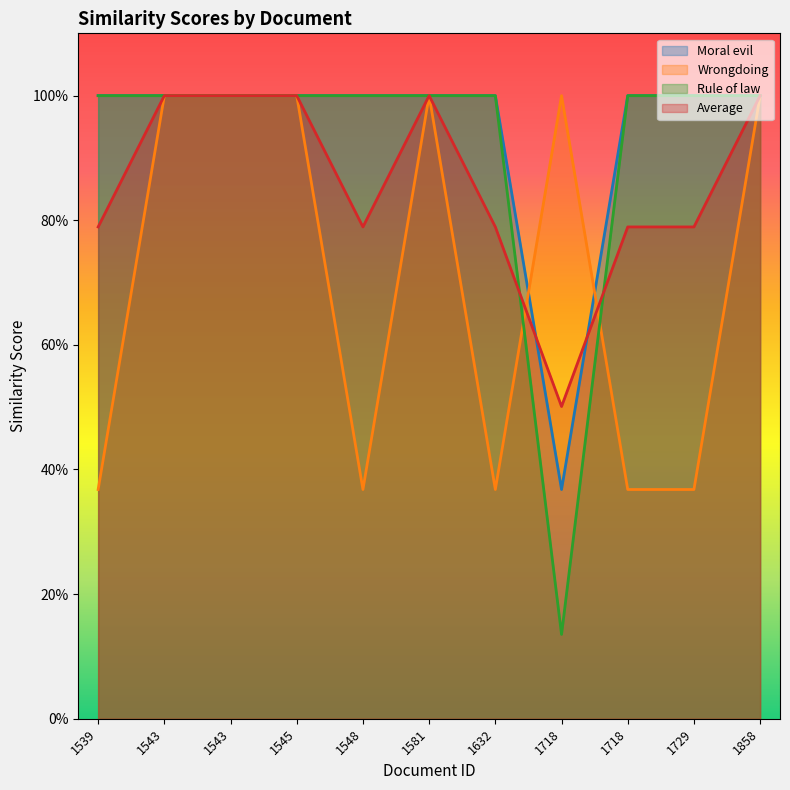

True or false: Wrongdoing and Moral evil intersect in this chart.

True